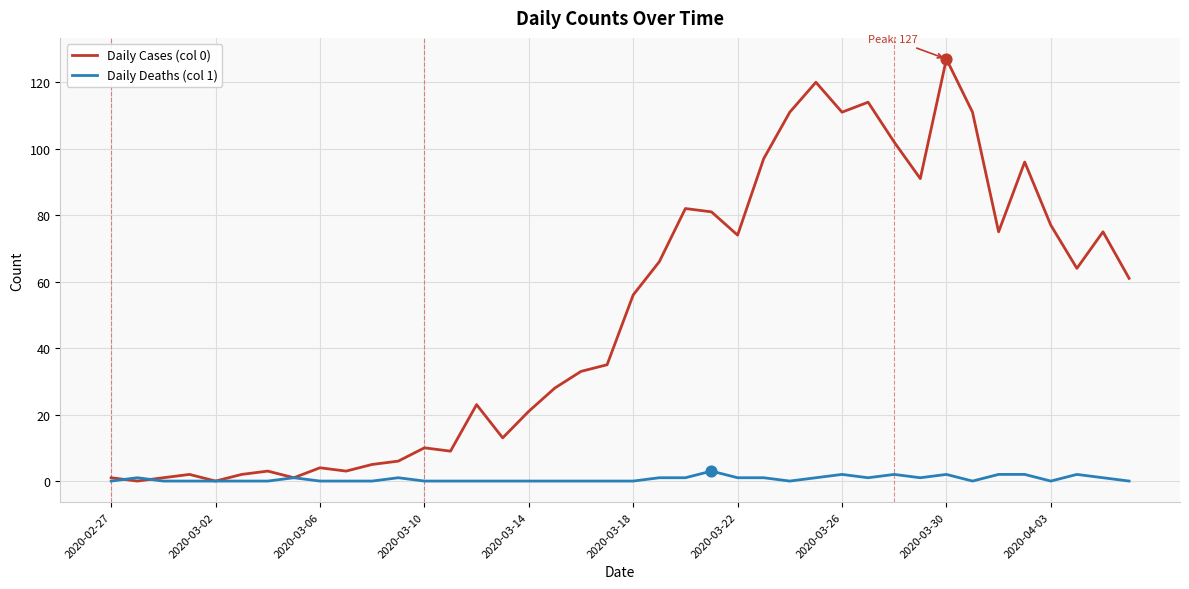

Which series has the largest total across all categories?

Daily Cases (col 0)